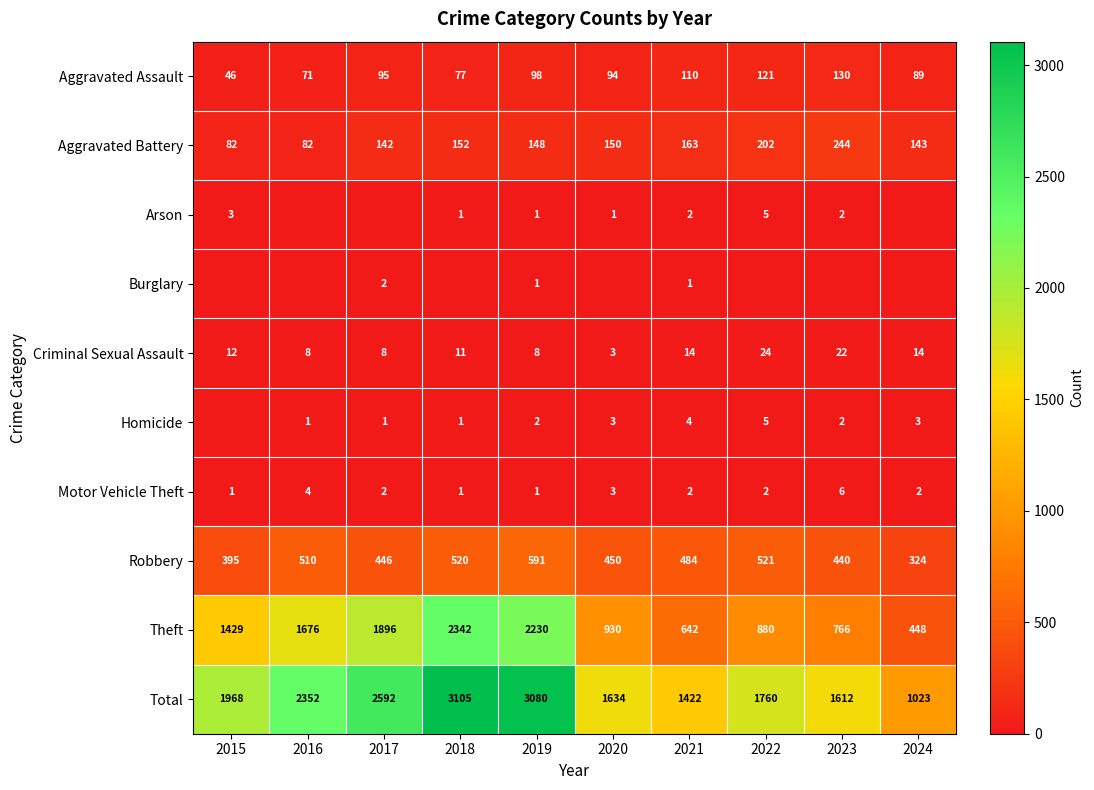

What is the average value of the Total series?

2055